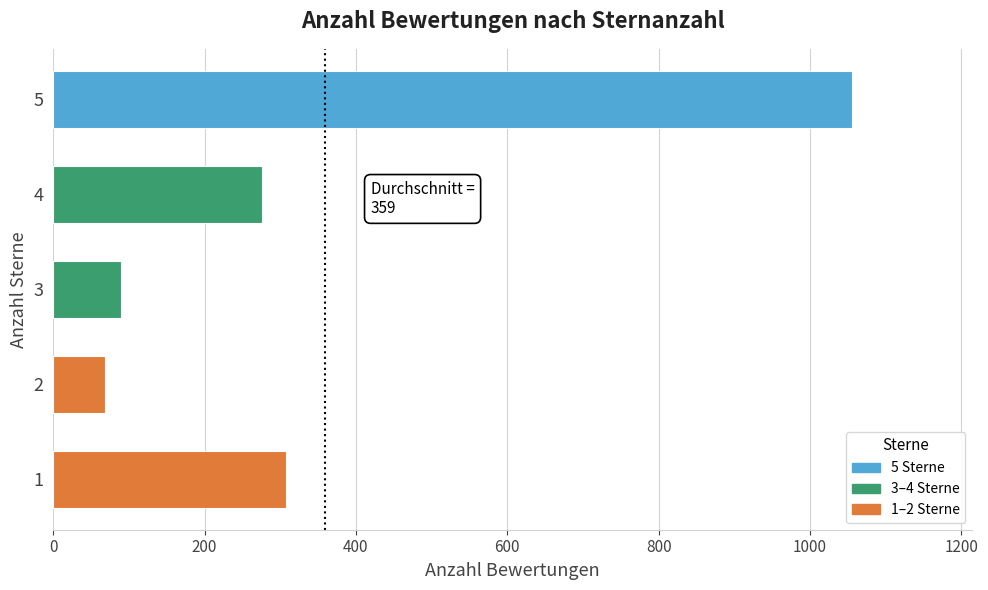

Is it true that the value at 2 is 69?

True